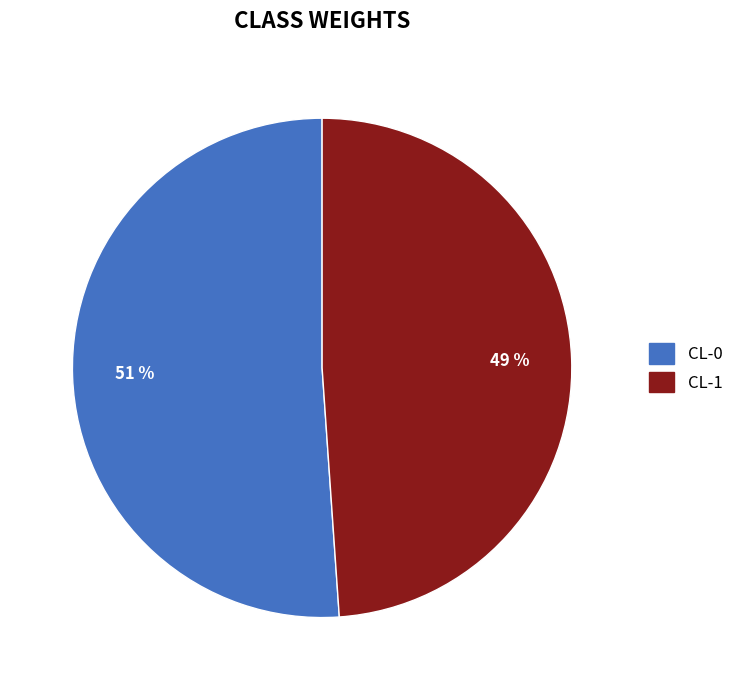

Which category has the biggest portion of the pie?

CL-0